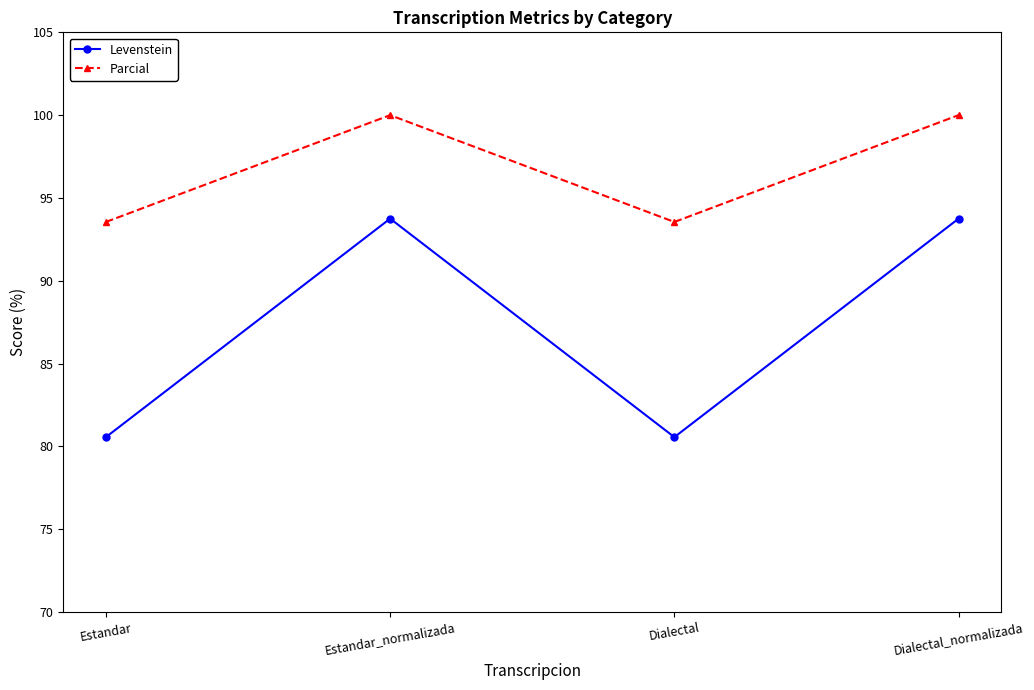

Is the value of Levenstein at Estandar_normalizada greater than the value of Parcial at Dialectal_normalizada?

No